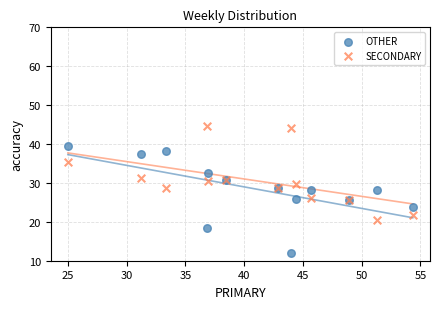

Which series contains the highest Y value?

SECONDARY